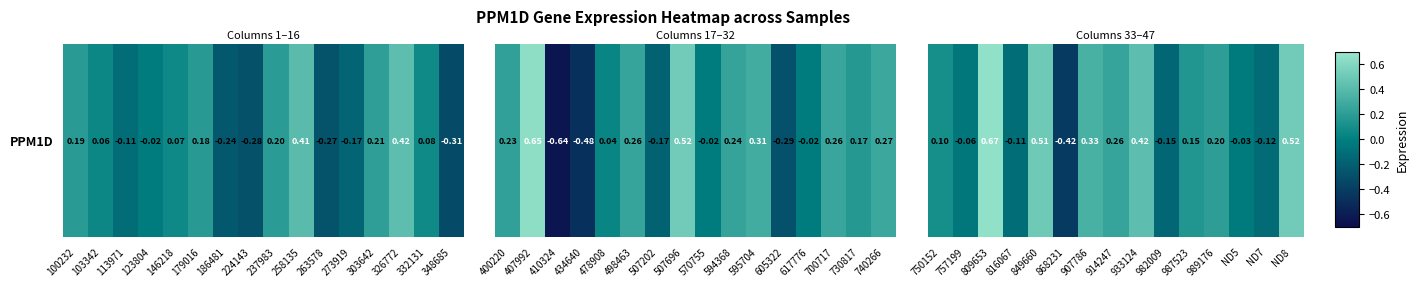

What is the maximum value shown in the chart?

0.7